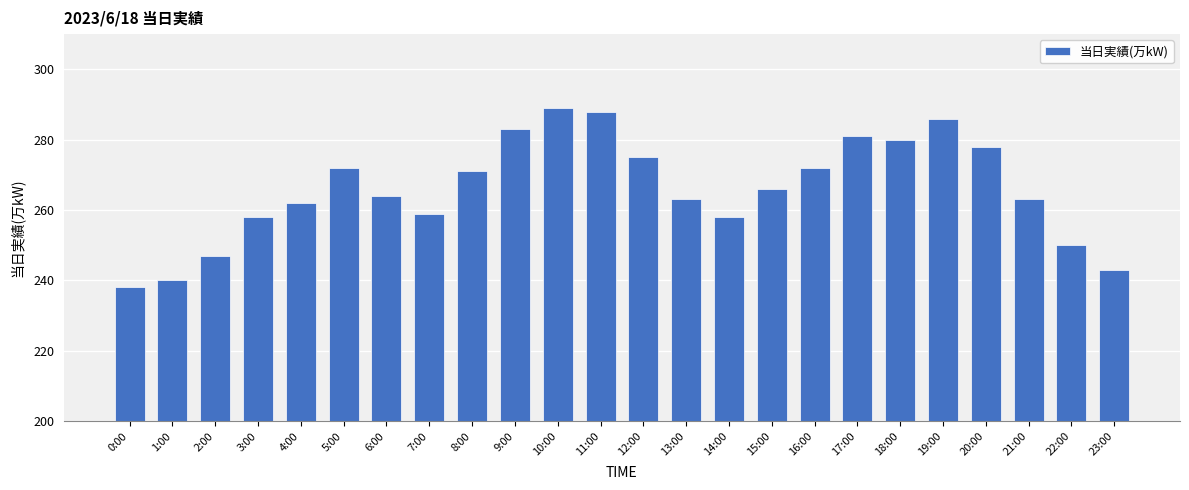

How many series are shown in this chart?

1